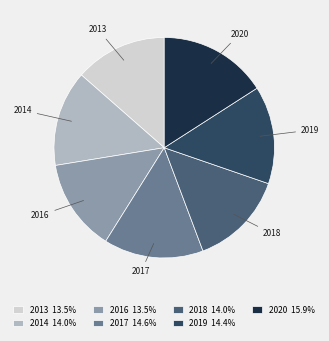

Does 2020 represent more than half of the total?

No